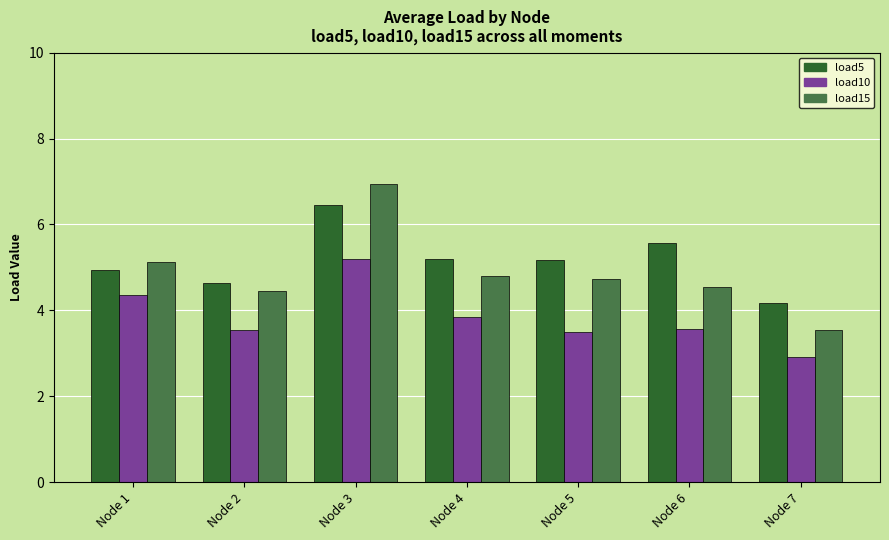

At which label does load10 reach its peak?

Node 3